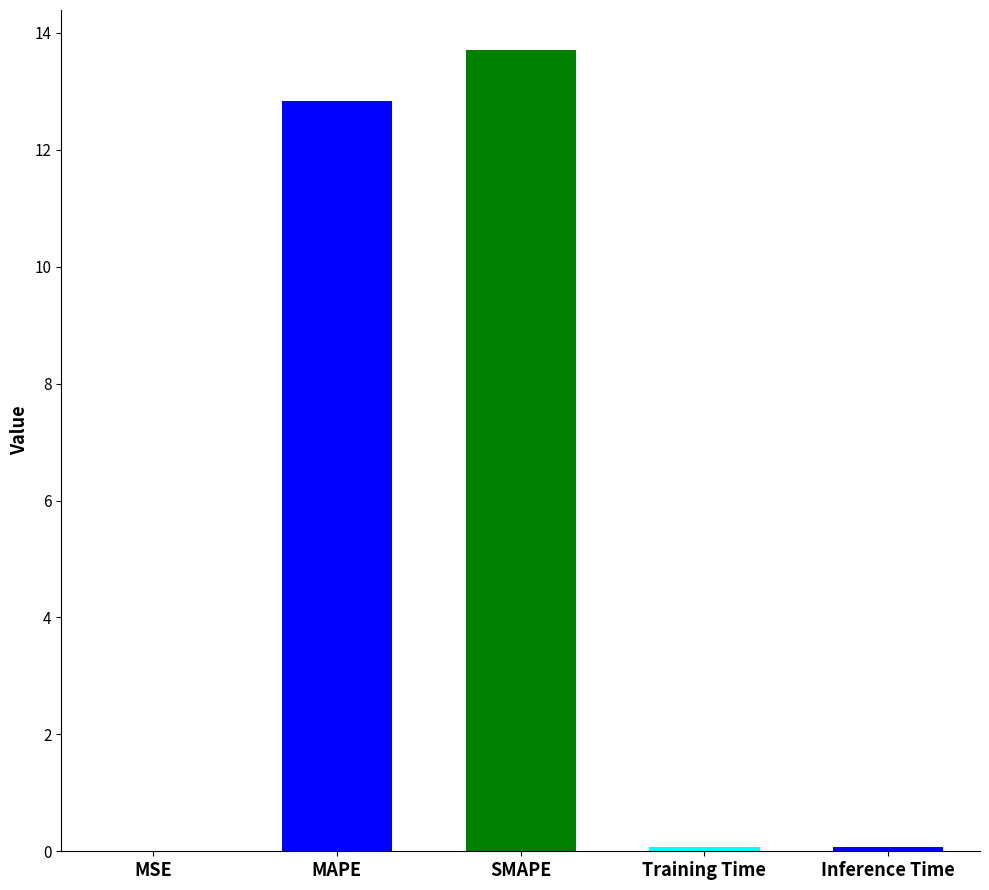

Are the bars horizontal?

No